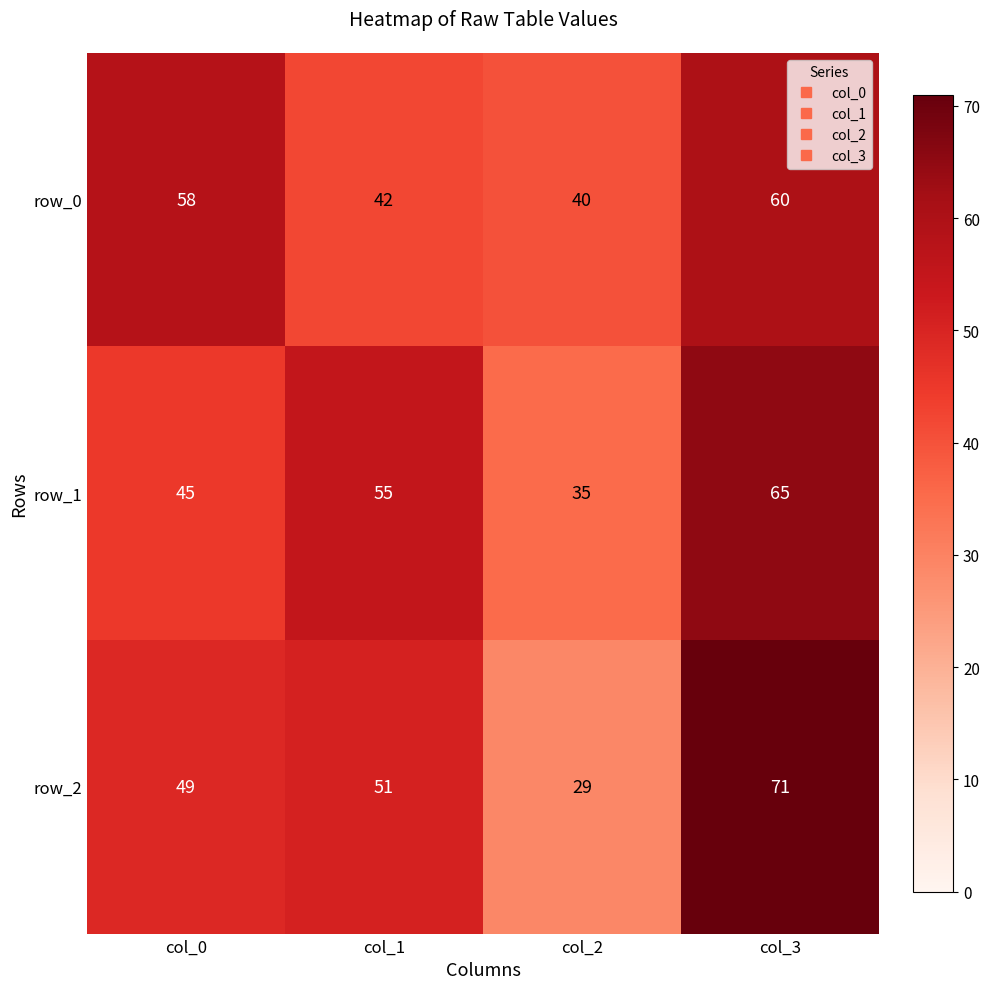

Reading right to left, transcribe all the data shown in this chart.

row_0: col_3=60	col_2=40	col_1=42	col_0=58
row_1: col_3=65	col_2=35	col_1=55	col_0=45
row_2: col_3=71	col_2=29	col_1=51	col_0=49